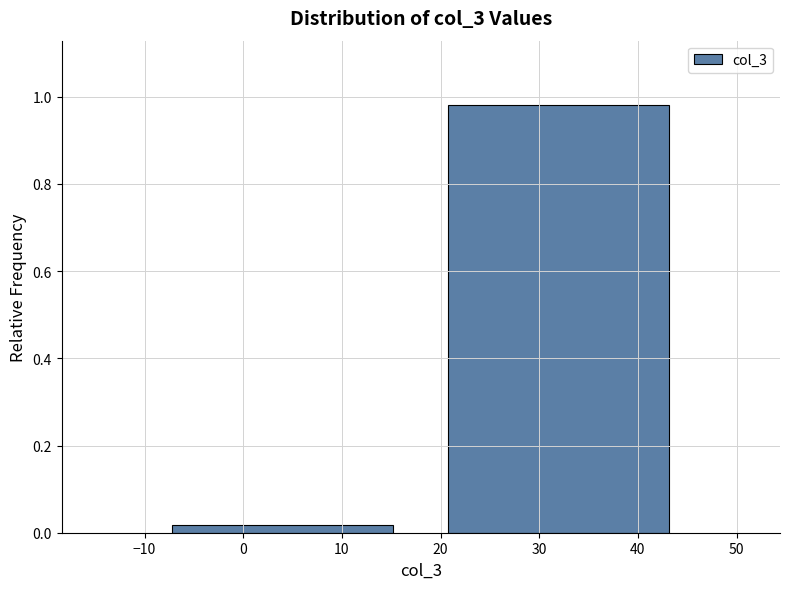

Is it true that the value at 30 is 0.6?

False